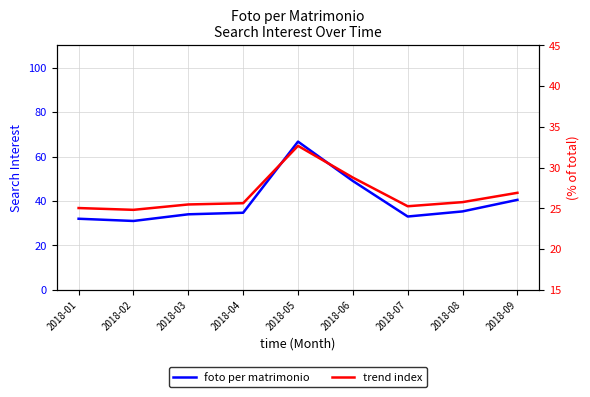

At which label does foto per matrimonio reach its minimum?

2018-02